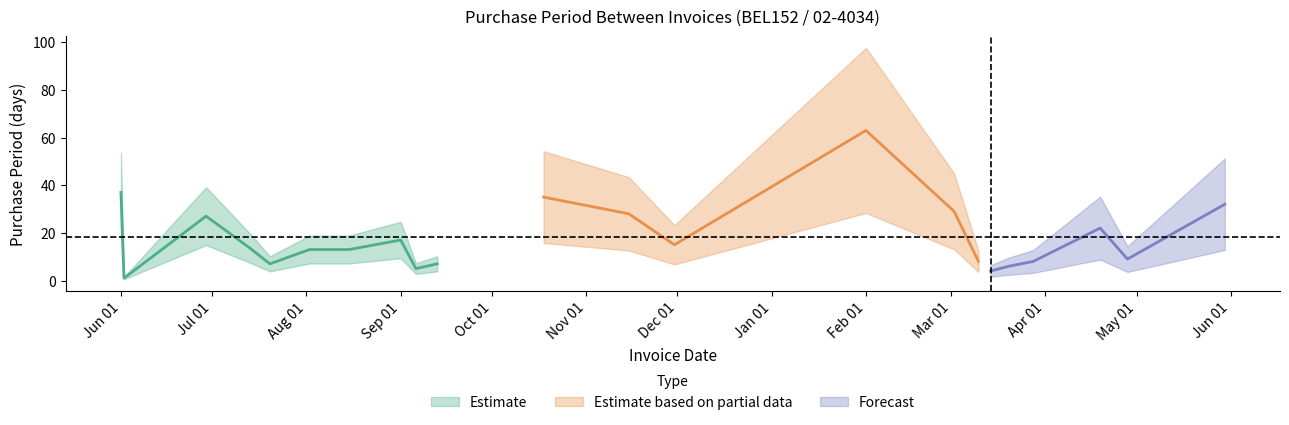

How many points are lower than both their immediate neighbors (excluding endpoints)?

6